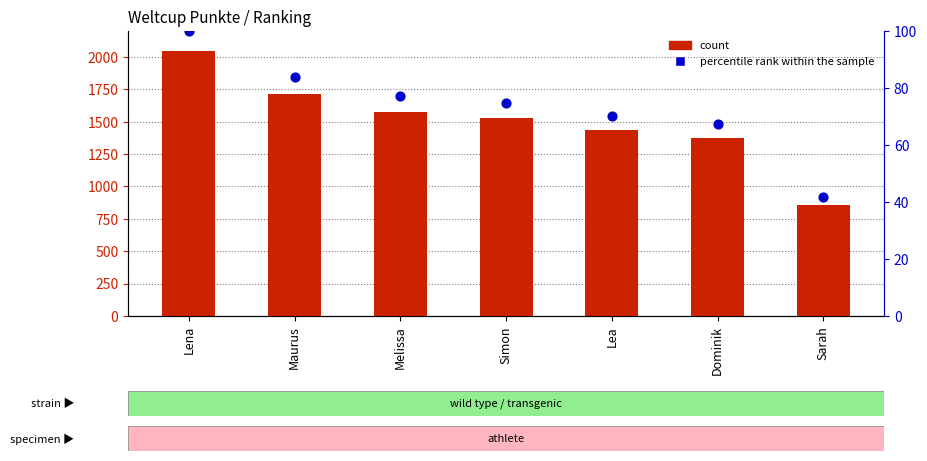

At which category is the sum across all series the highest?

Lena